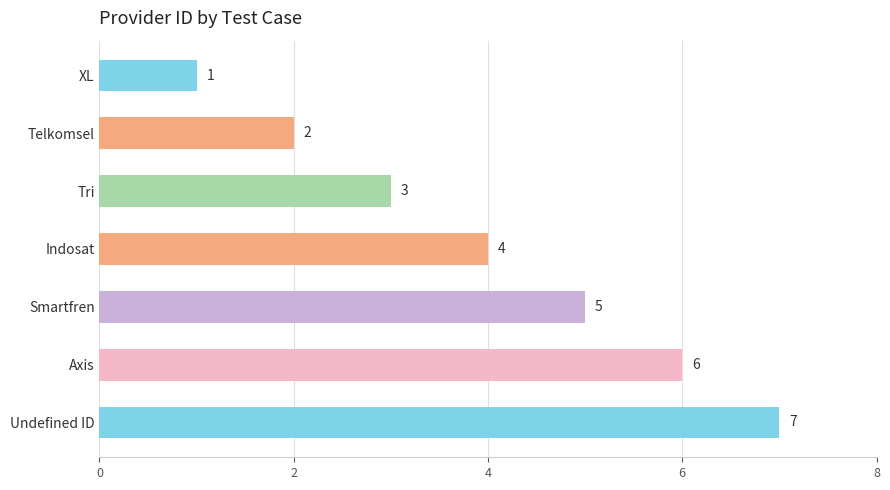

Rank the categories by value from highest to lowest.

Undefined ID, Axis, Smartfren, Indosat, Tri, Telkomsel, XL